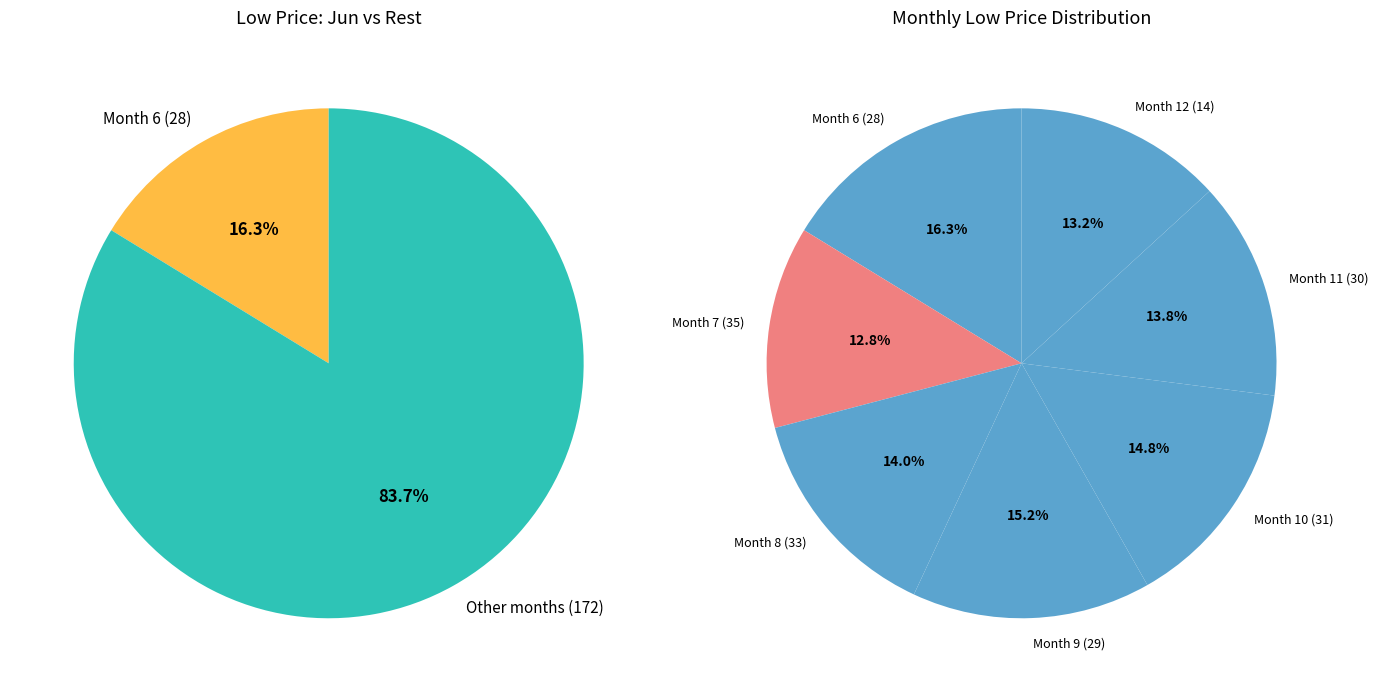

Do 8 and 27 together represent more than half of the pie?

No